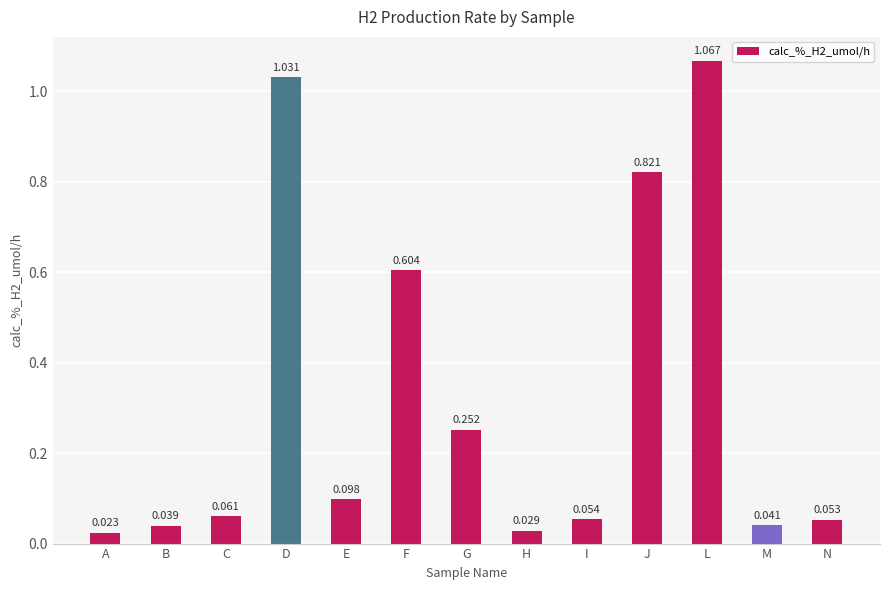

What is the label of the 6th bar from the right?

H